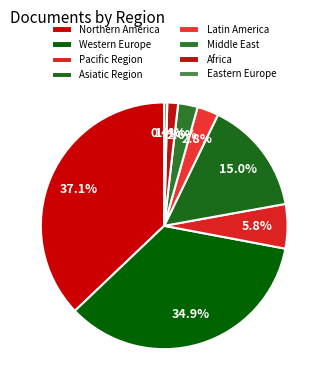

How many segments does this pie chart have?

8